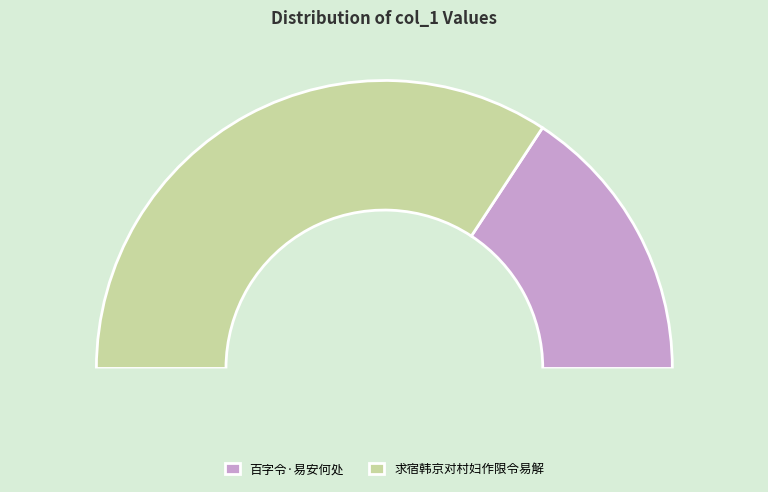

True or false: 百字令·易安何处 accounts for 31% of the total.

True